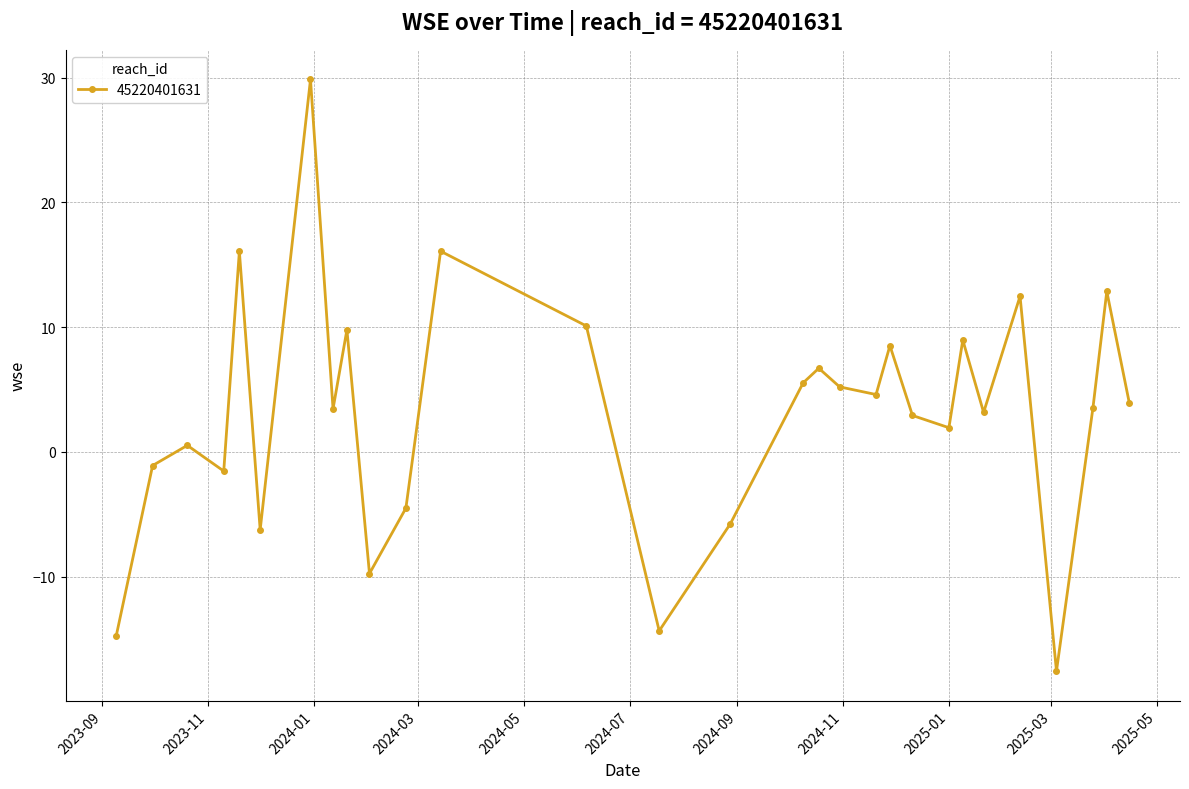

True or false: the data has more than 0 interior local peaks.

True